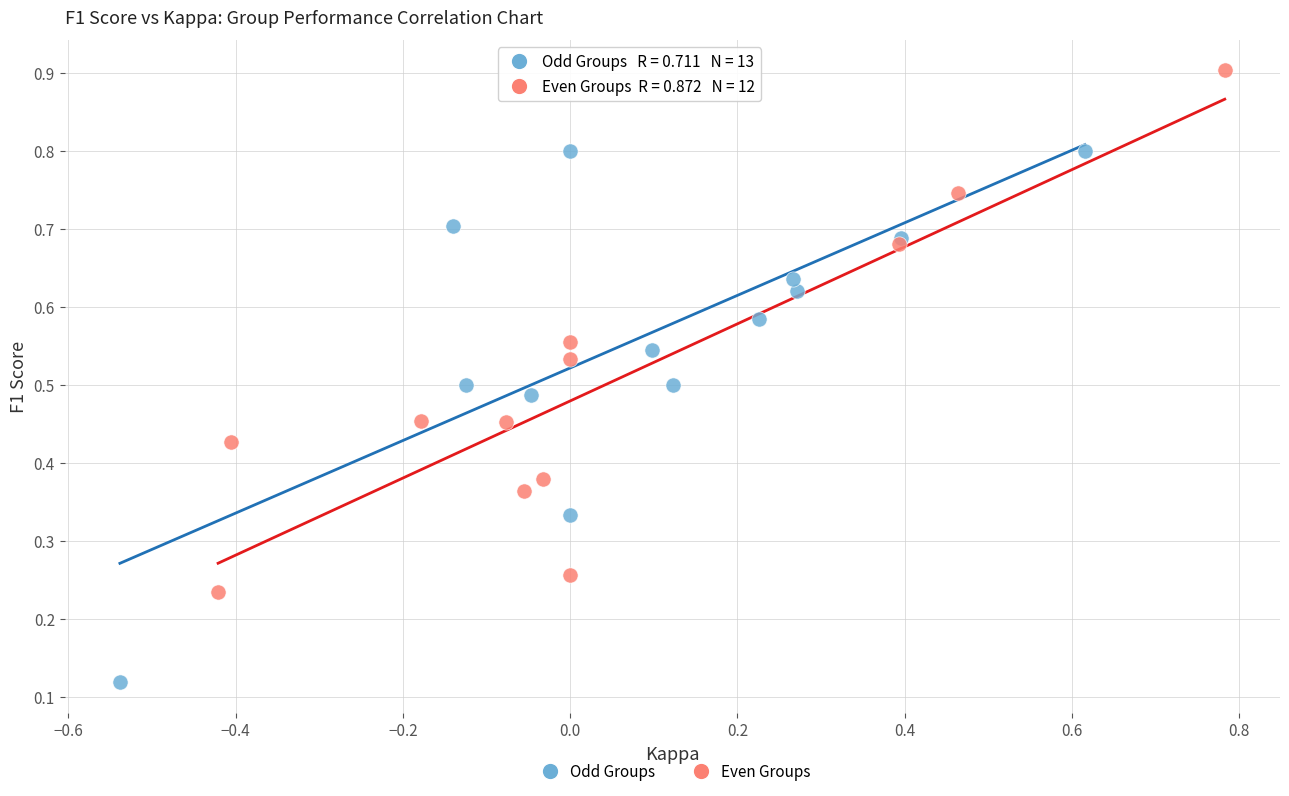

Which series reaches the maximum Y coordinate?

Even Groups